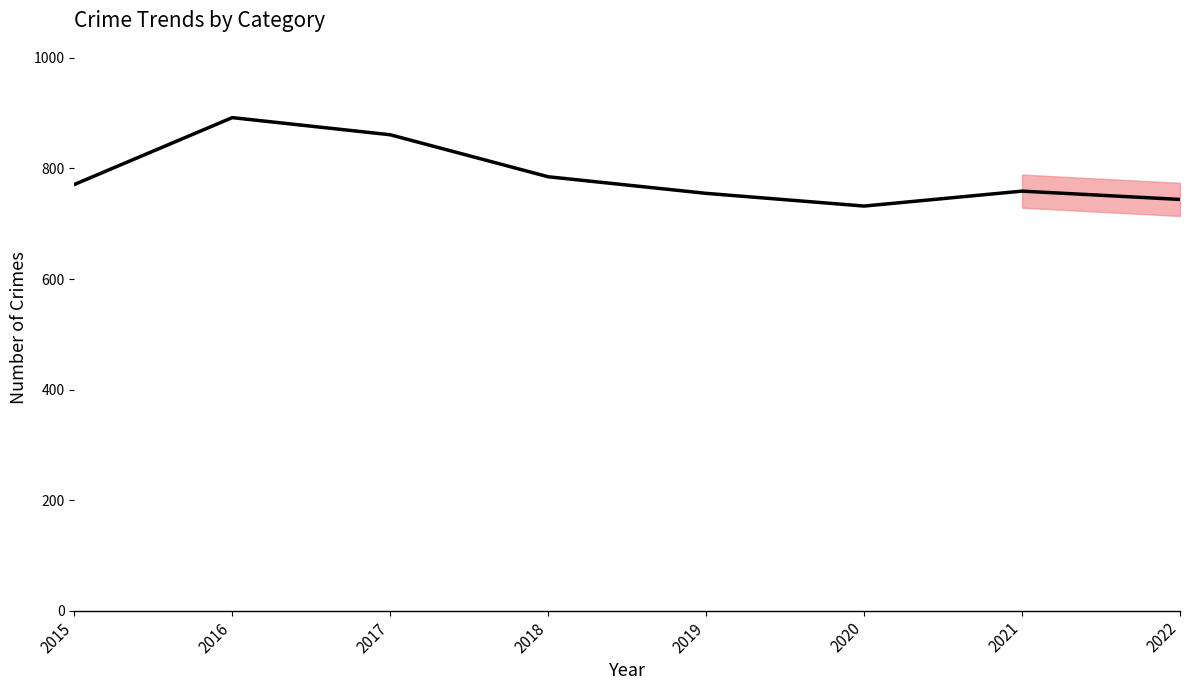

What is the change in value from 2015 to 2016?

+121